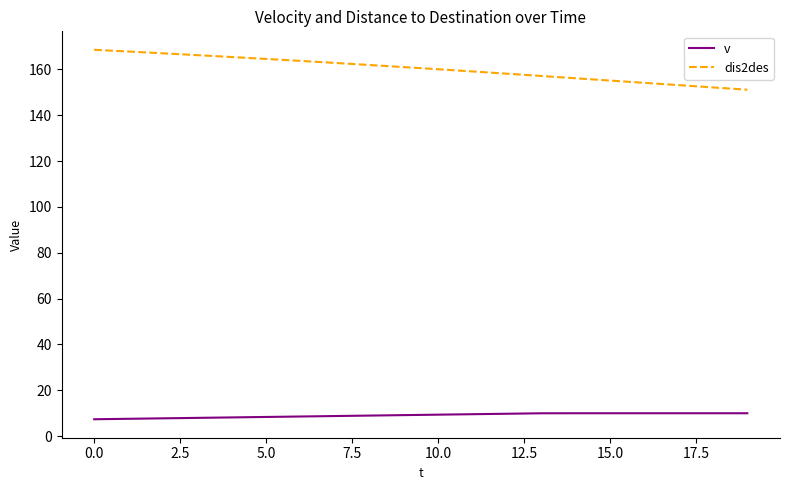

Count the number of categories in the chart.

20